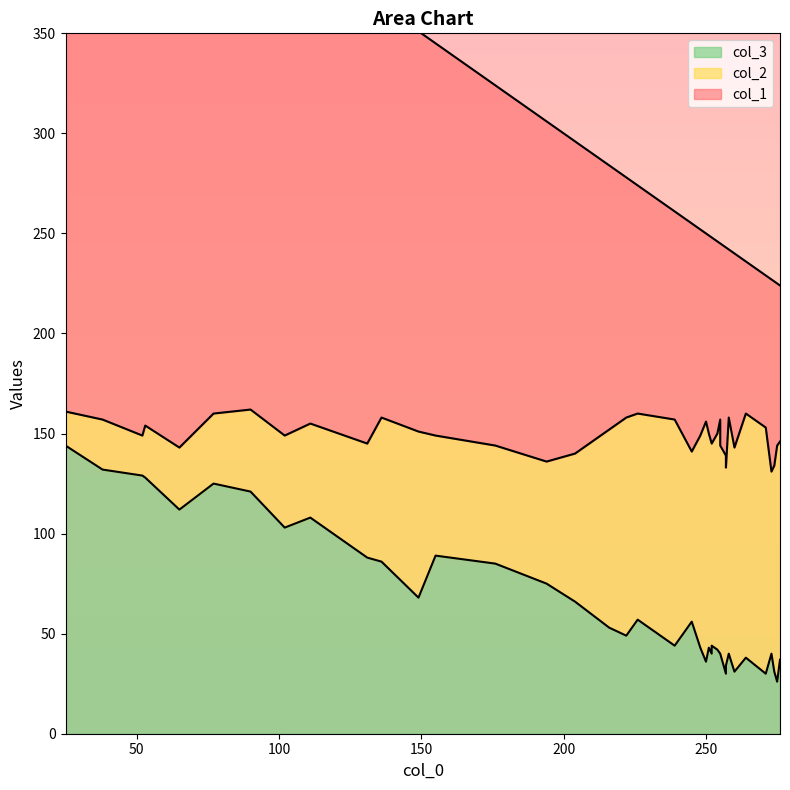

Reading left to right, extract all data points from this chart.

col_1: 0=318	1=314	2=305	3=293	4=299	5=292	6=263	7=248	8=249	9=234	10=224	11=206	12=196	13=200	14=180	15=170	16=156	17=132	18=114	19=120	20=114	21=96	22=110	23=97	24=104	25=104	26=78	27=76	28=92	29=76	30=81	31=96	32=88	33=94	34=84	35=99	36=103	37=101	38=103	39=103
col_2: 0=16	1=17	2=25	3=26	4=20	5=31	6=35	7=41	8=46	9=47	10=57	11=72	12=60	13=83	14=59	15=61	16=74	17=99	18=103	19=109	20=85	21=108	22=99	23=112	24=113	25=109	26=109	27=122	28=103	29=123	30=118	31=91	32=117	33=120	34=118	35=107	36=105	37=104	38=106	39=101
col_3: 0=141	1=144	2=132	3=128	4=129	5=112	6=125	7=121	8=103	9=108	10=88	11=86	12=89	13=68	14=85	15=75	16=66	17=53	18=57	19=49	20=56	21=42	22=34	23=31	24=44	25=30	26=37	27=38	28=31	29=30	30=26	31=40	32=40	33=36	34=40	35=43	36=40	37=40	38=43	39=44